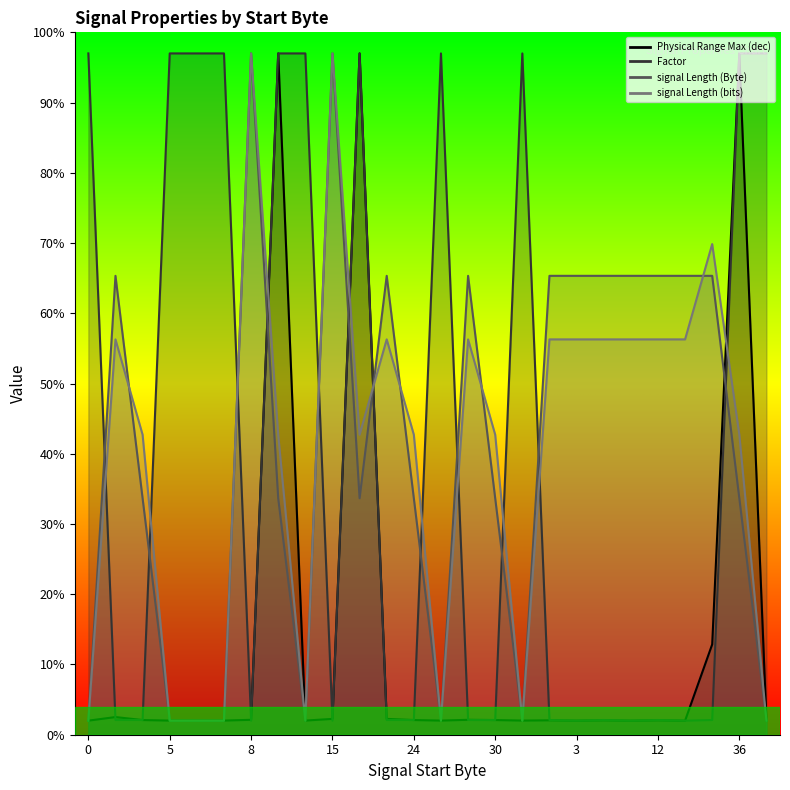

How many data points in Factor are above 2?

24